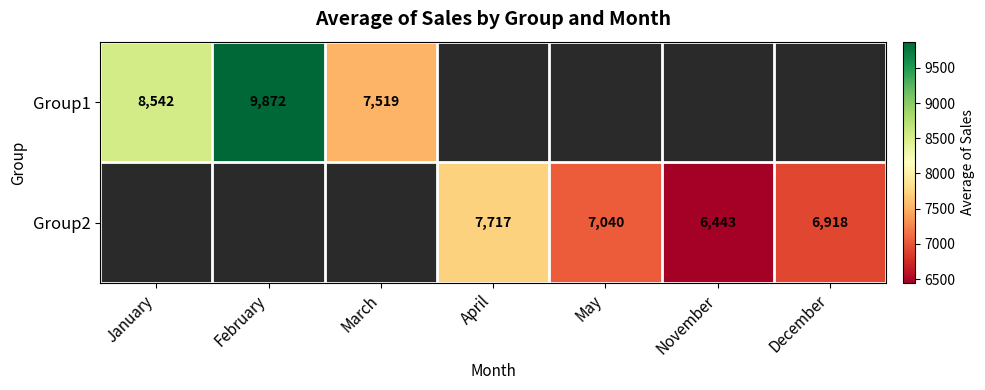

The value of Group1 at January is 8542.0. True or false?

True